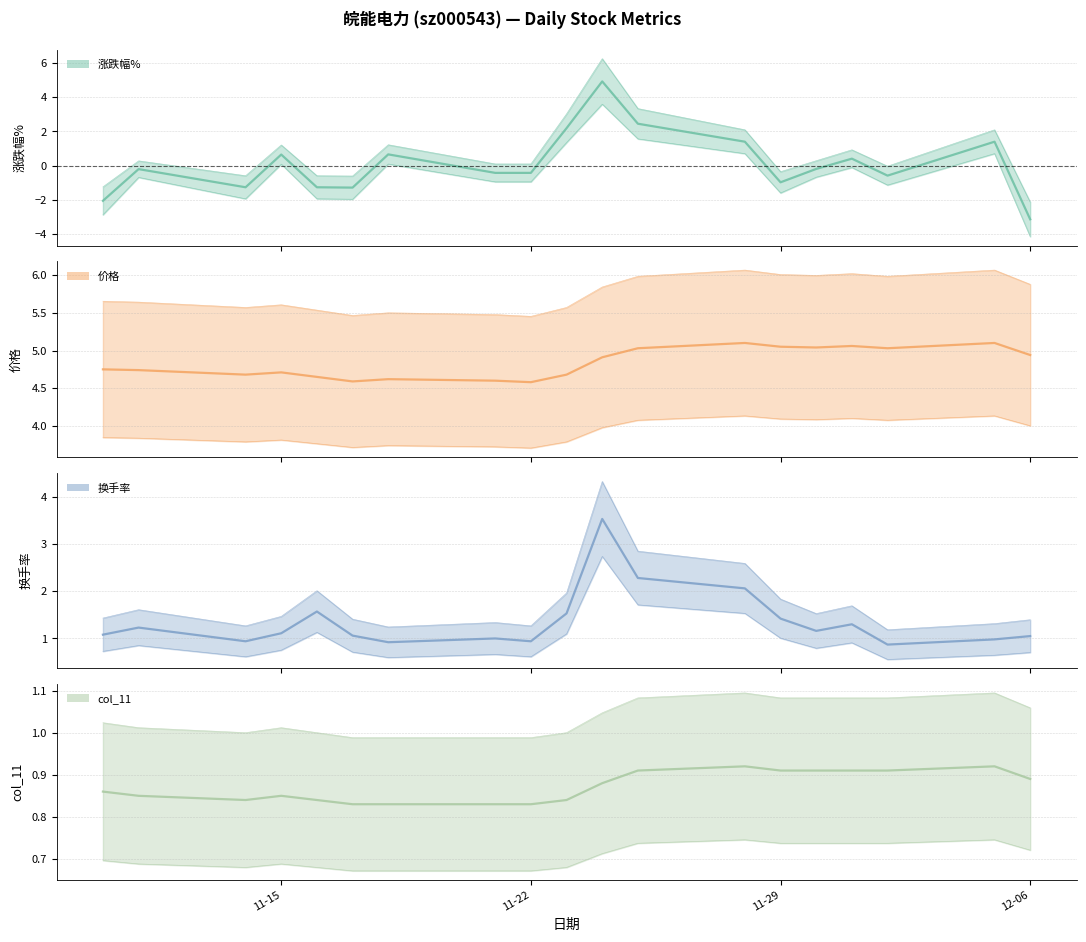

The 换手率 series shows 2.3 at 2022-11-25. True or false?

True